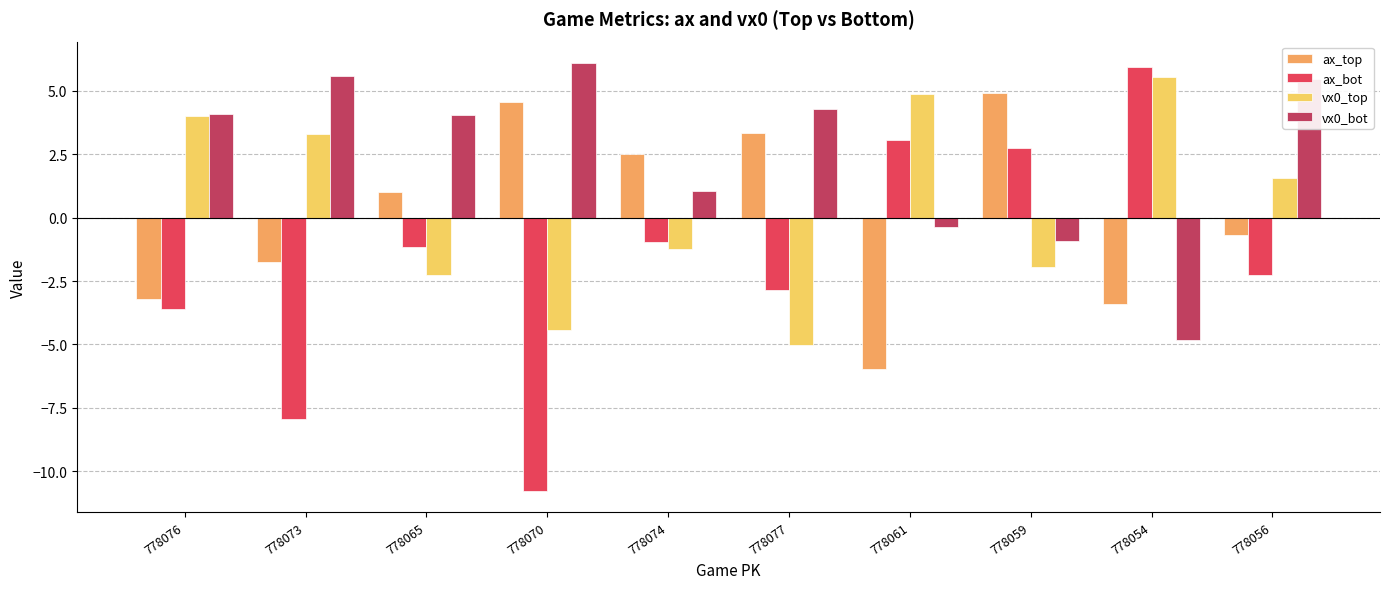

How many bars are there in each group?

4